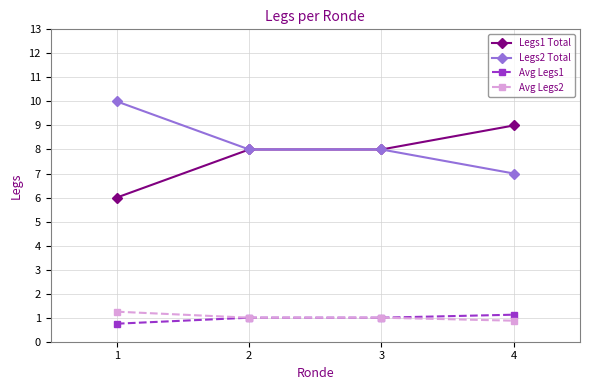

What is the total value across all series at 4?

18.0